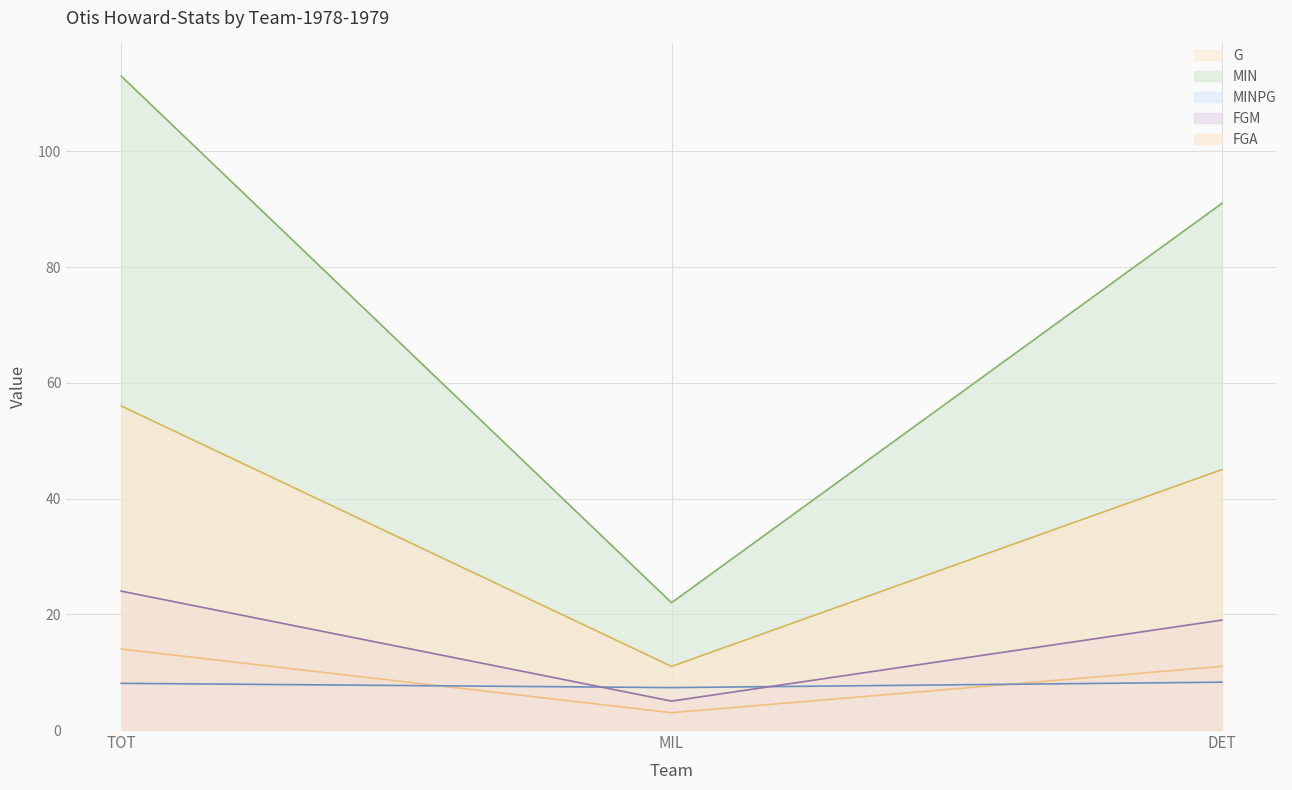

Reading left to right, list all the values displayed in this chart.

G: 14.0	3.0	11.0
MIN: 113.0	22.0	91.0
MINPG: 8.1	7.3	8.3
FGM: 24.0	5.0	19.0
FGA: 56.0	11.0	45.0